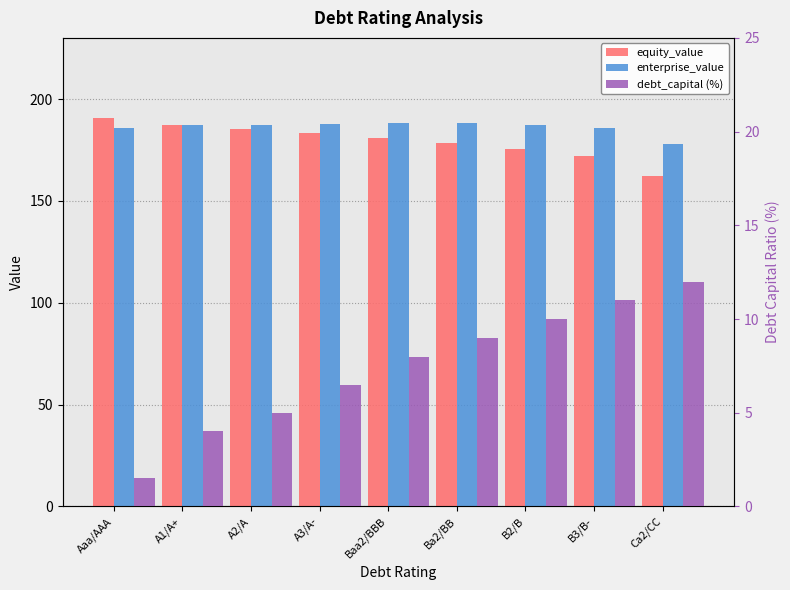

What is the approximate value of equity_value at A3/A-?

183.1